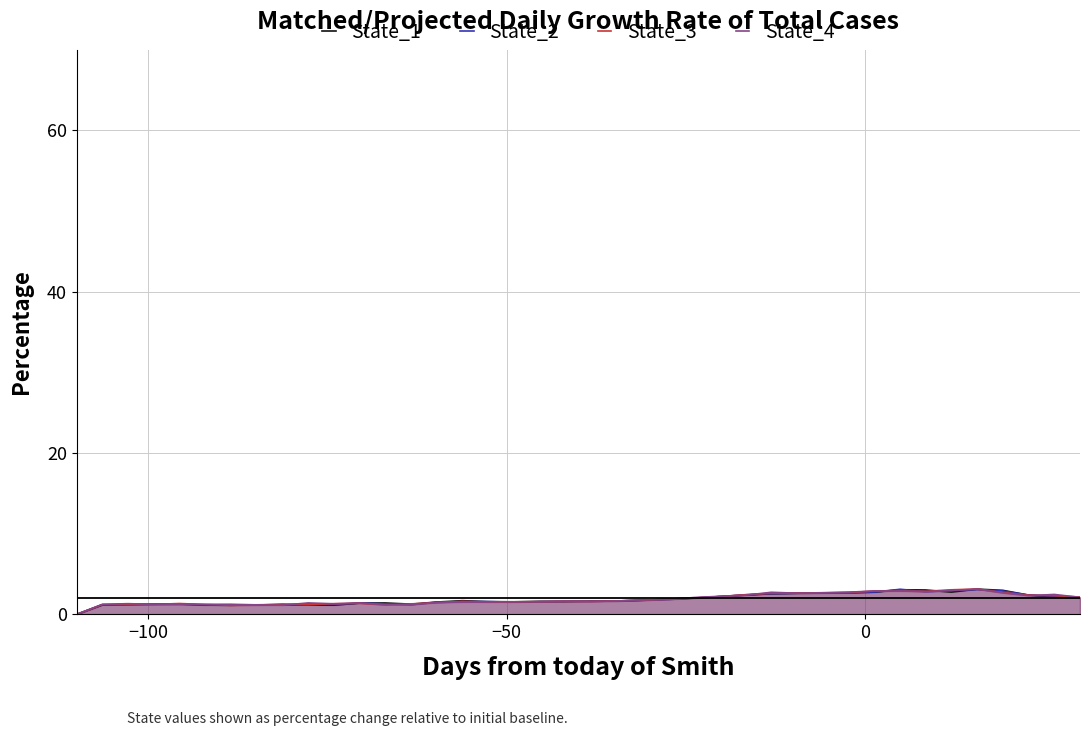

List the series in order of their overall mean, lowest first.

State_1, State_2, State_3, State_4